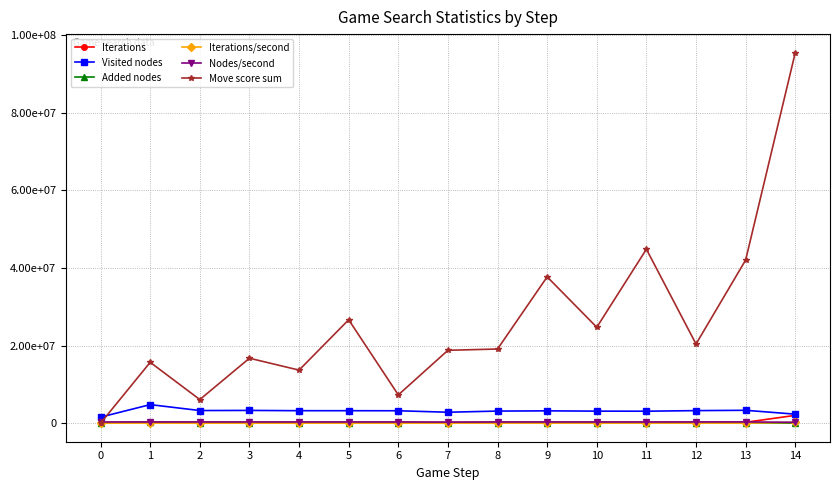

List the series in order of their peak value, highest first.

Move score sum, Visited nodes, Iterations, Nodes/second, Added nodes, Iterations/second